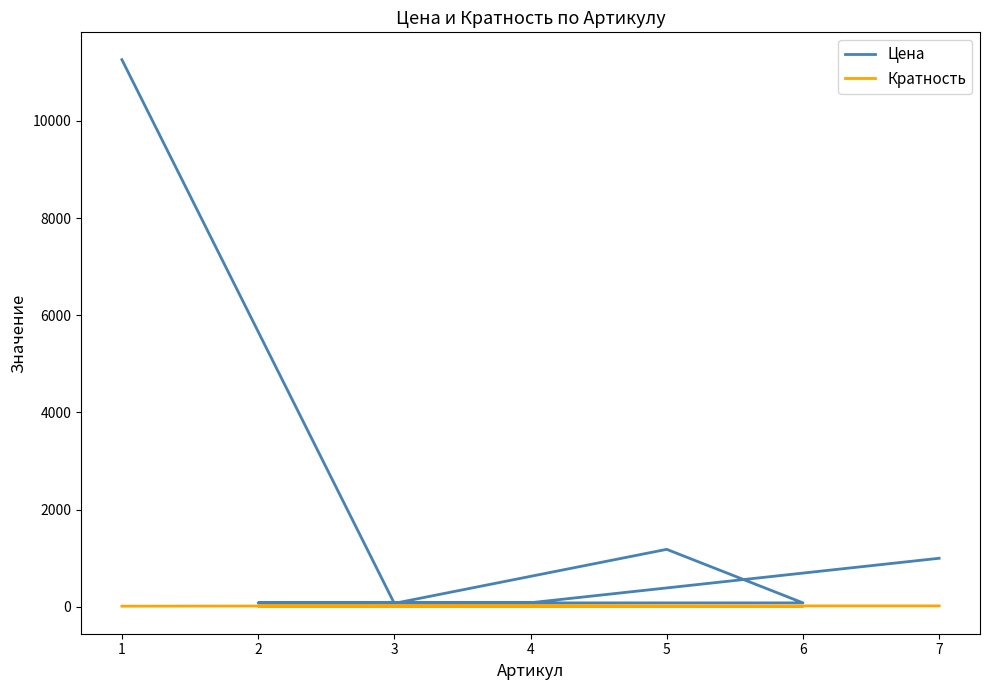

True or false: Цена and Кратность cross at least once.

False